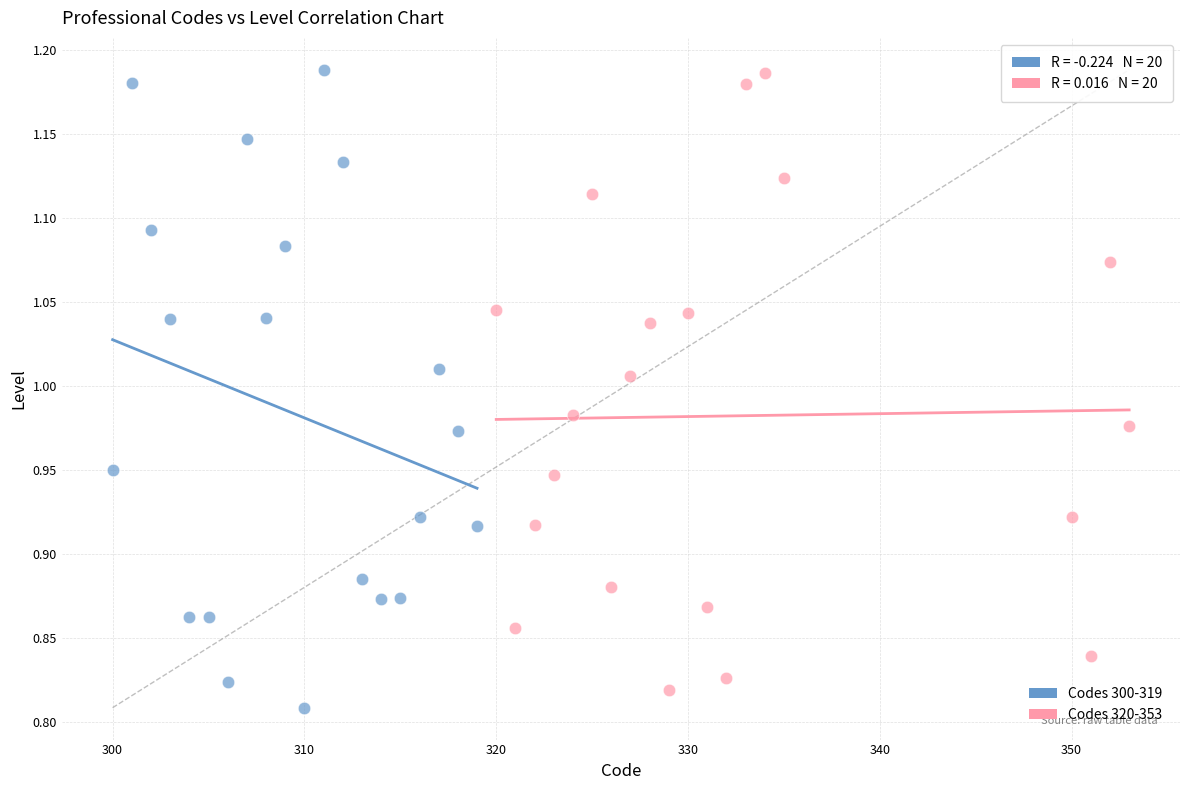

What are all the series names shown in the legend?

Codes 300-319, Codes 320-353